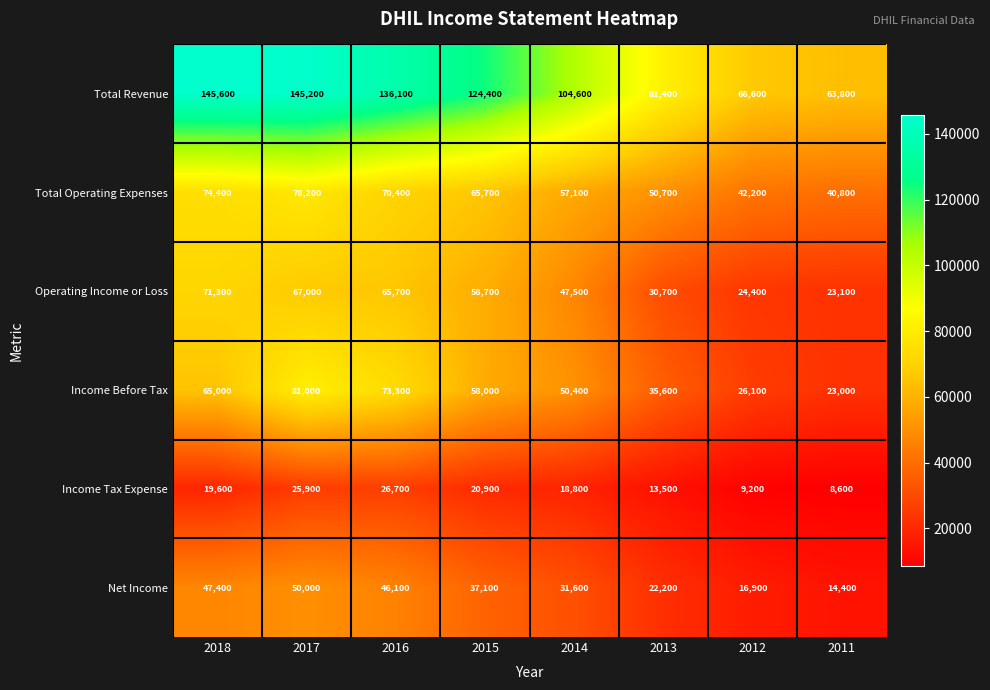

Count the number of data series in this chart.

6